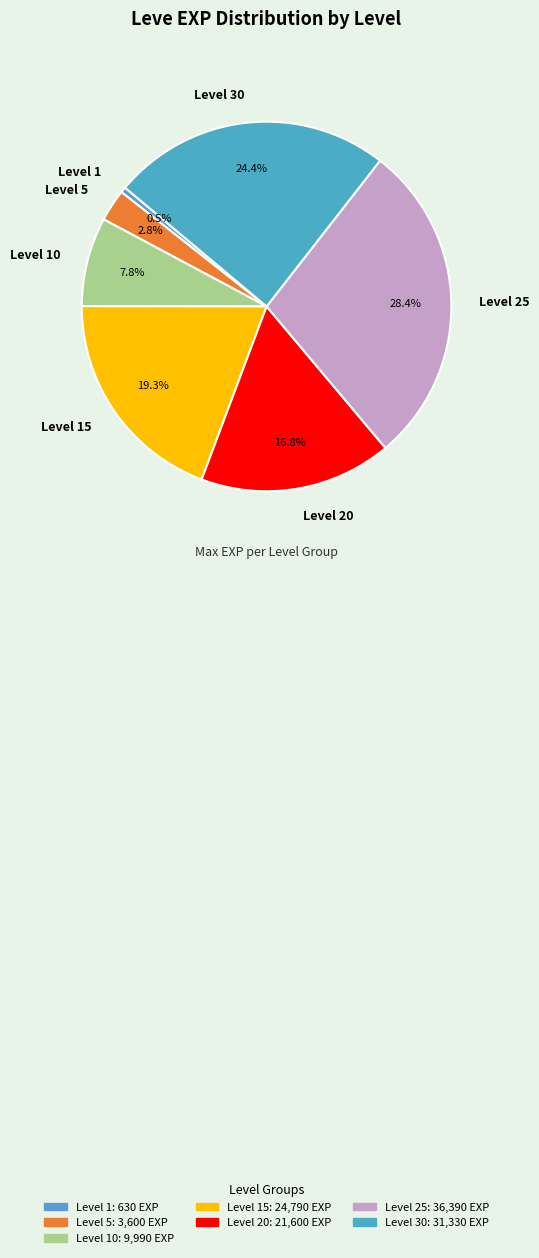

Do Level 10 and Level 15 together represent more than half of the pie?

No